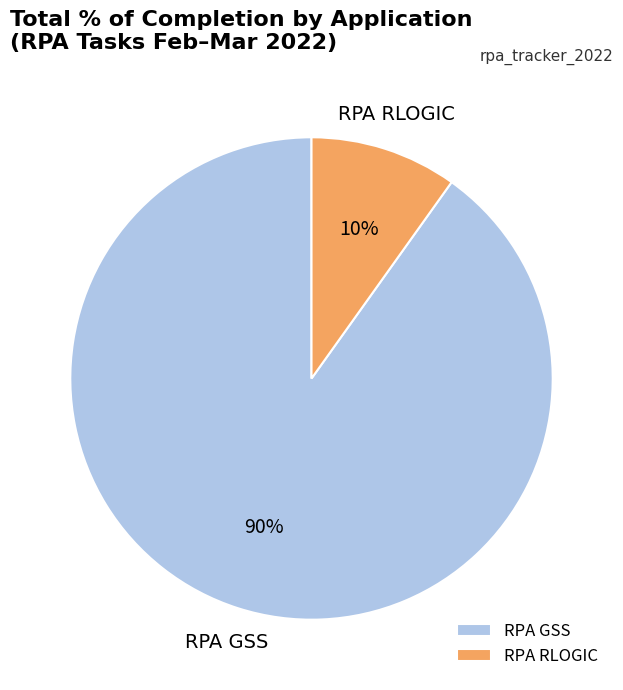

Which category has the biggest portion of the pie?

RPA GSS